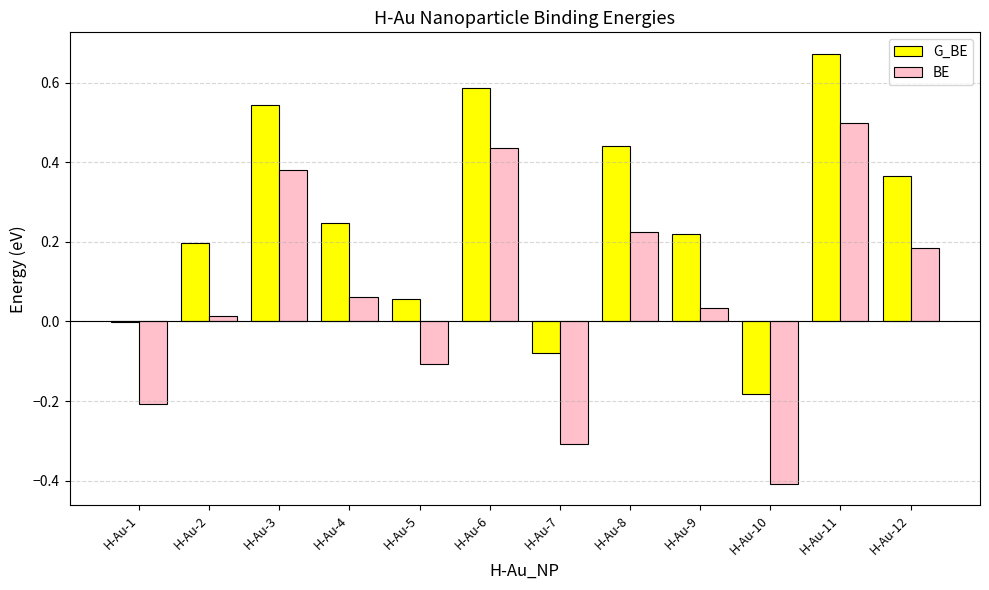

Read the BE value at H-Au-7.

-0.3